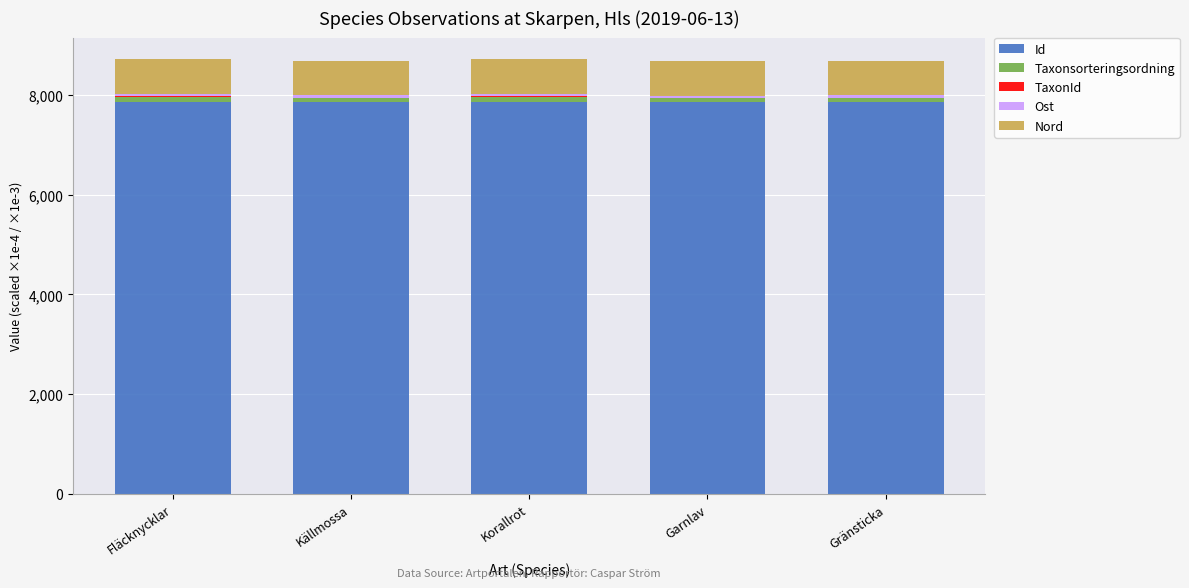

The Id series shows 3811.1 at Fläcknycklar. True or false?

False